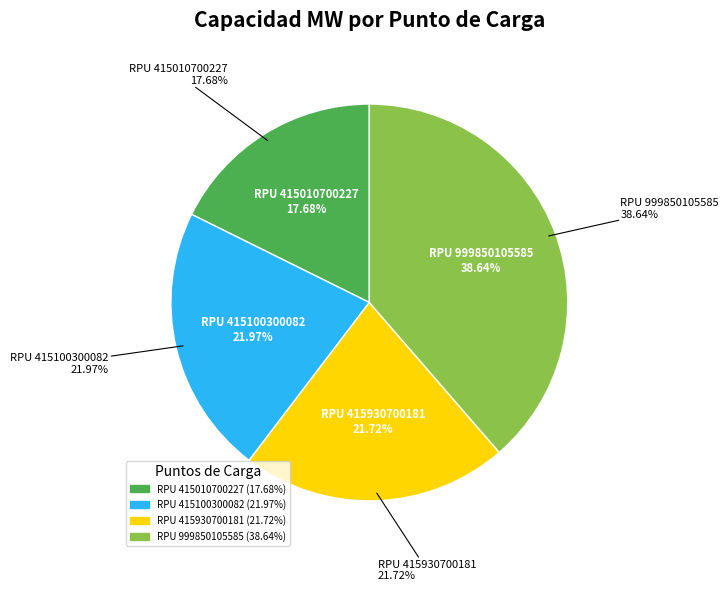

To the nearest percent, what is the difference between the largest and smallest slice percentages?

21%